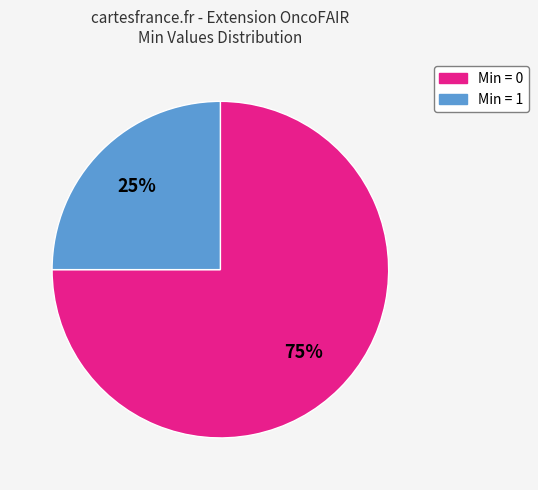

Which slice is the smallest?

Min = 1